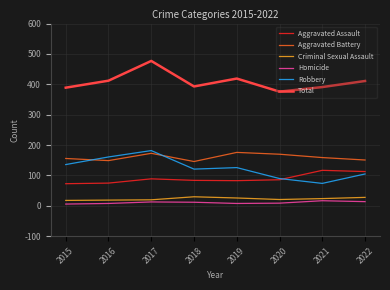

Is it true that Robbery equals 153 at 2020?

False